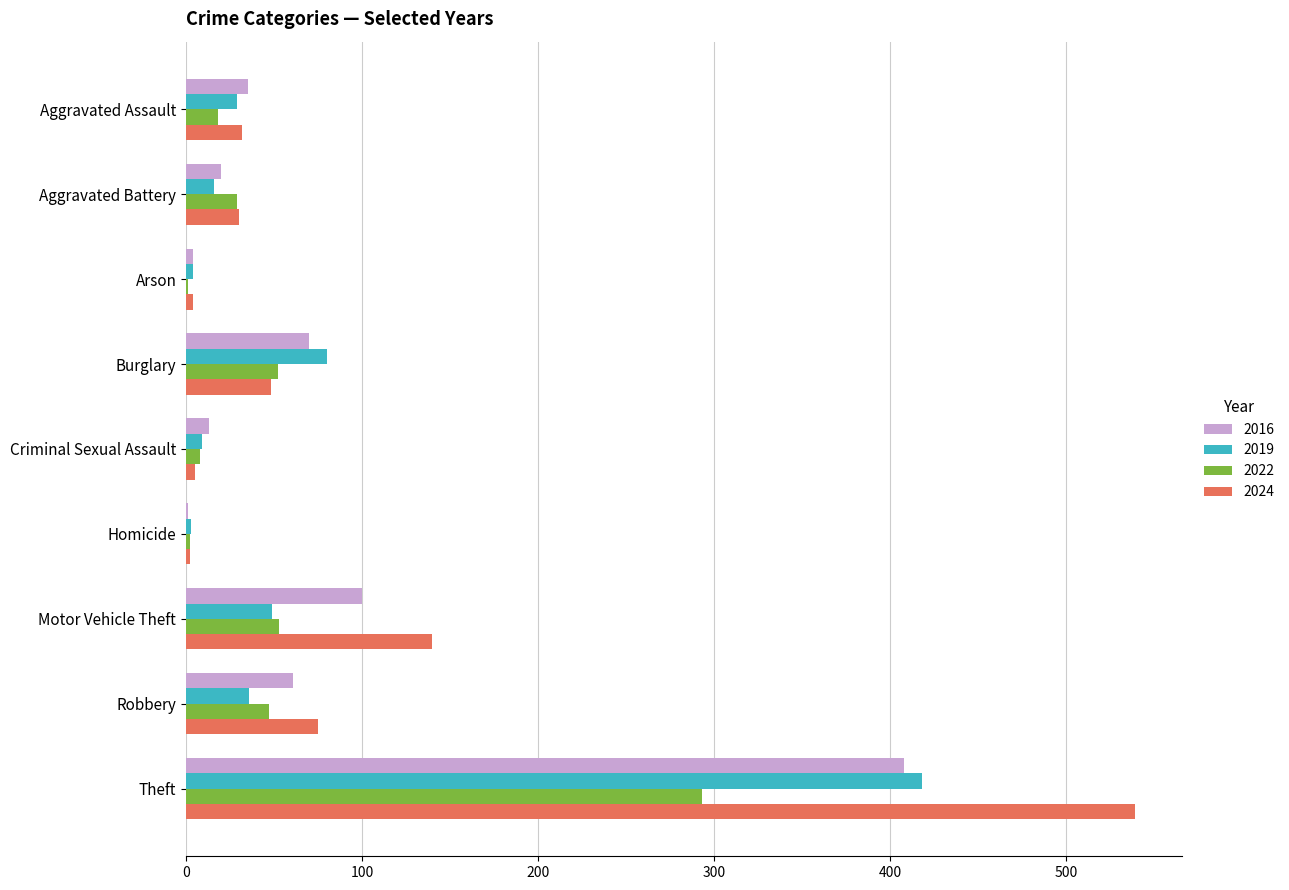

Is it true that 2016 equals 61 at Robbery?

True